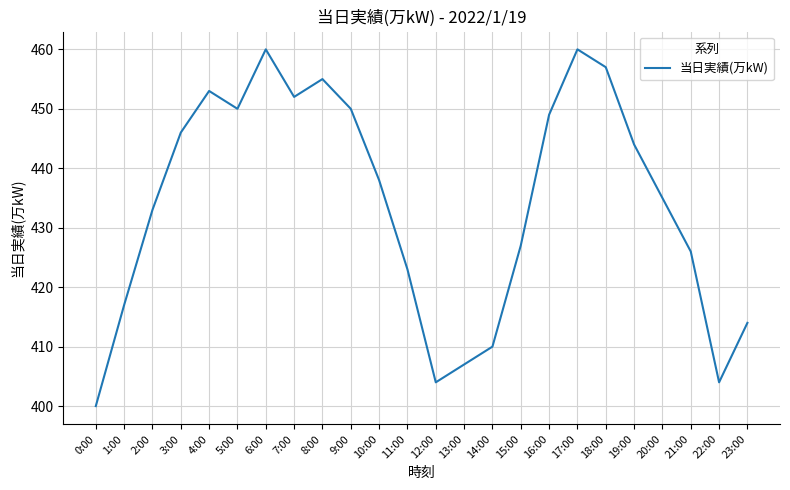

True or false: there are more than 0 points higher than both neighbors.

True